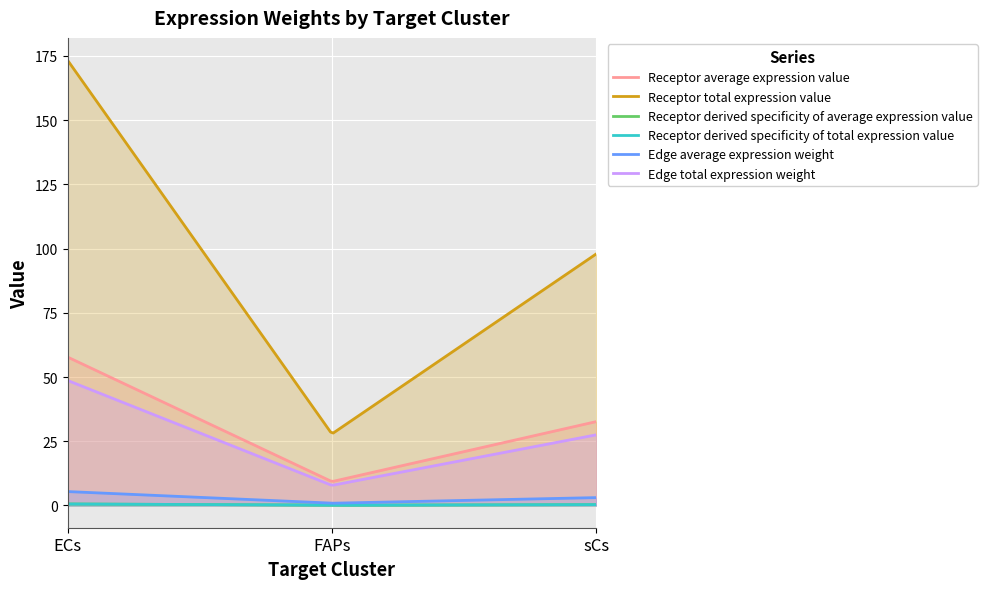

Is it true that Receptor total expression value equals 97.9 at sCs?

True